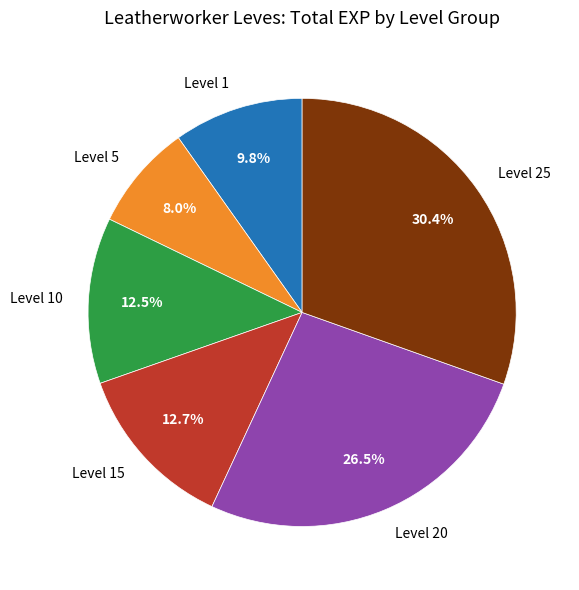

Approximately how many times larger is the value at Level 15 compared to Level 1?

1.3